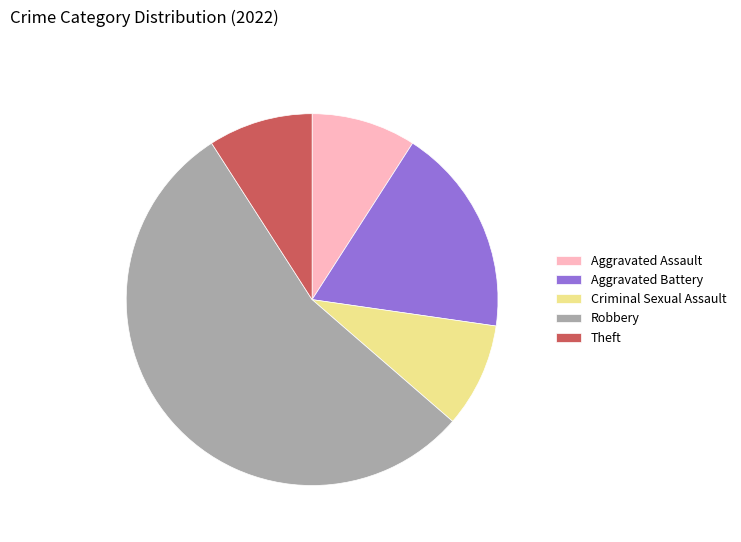

How many slices are in this pie chart?

5